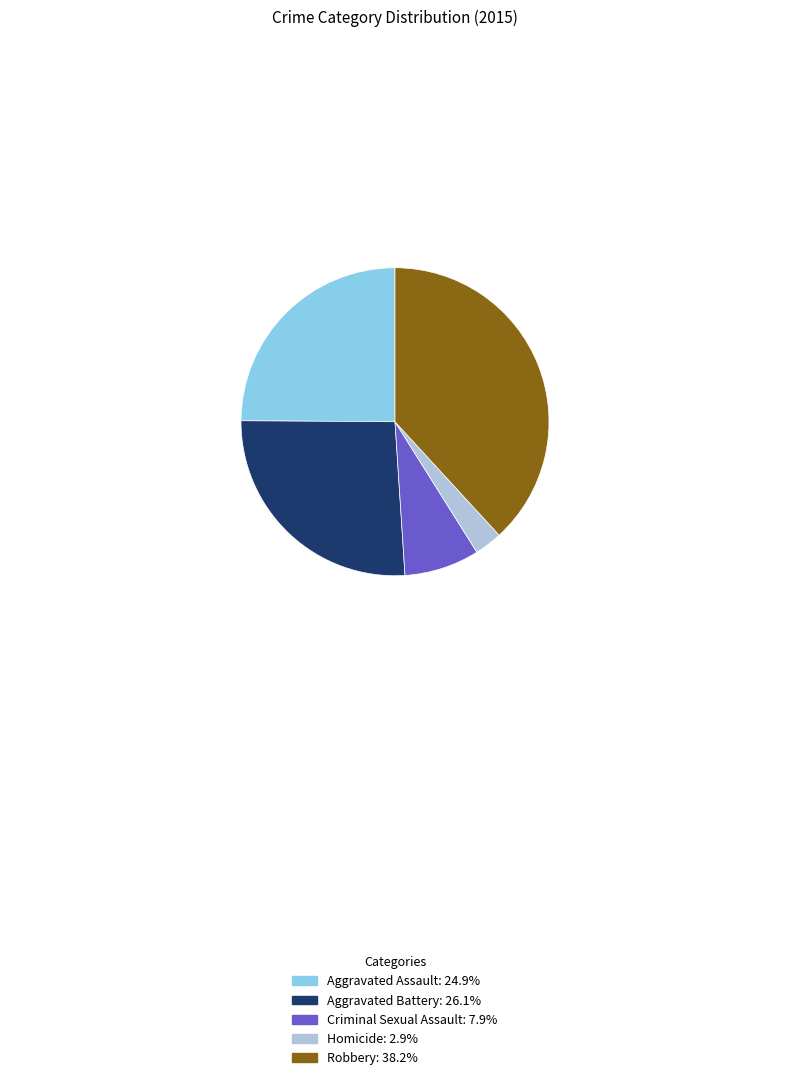

The Aggravated Assault slice represents 33% of the pie. True or false?

False